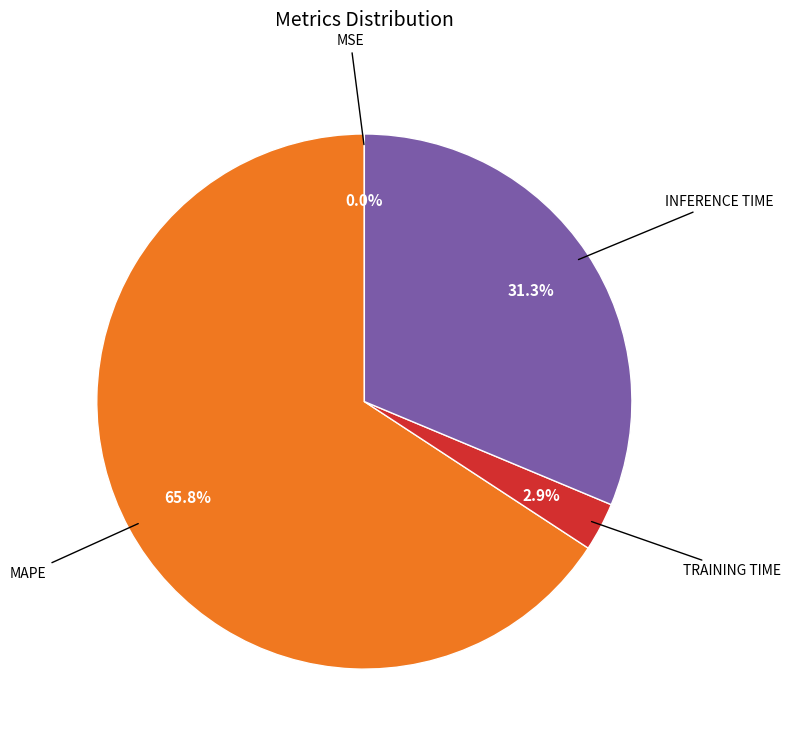

Is there a majority slice in this chart?

Yes